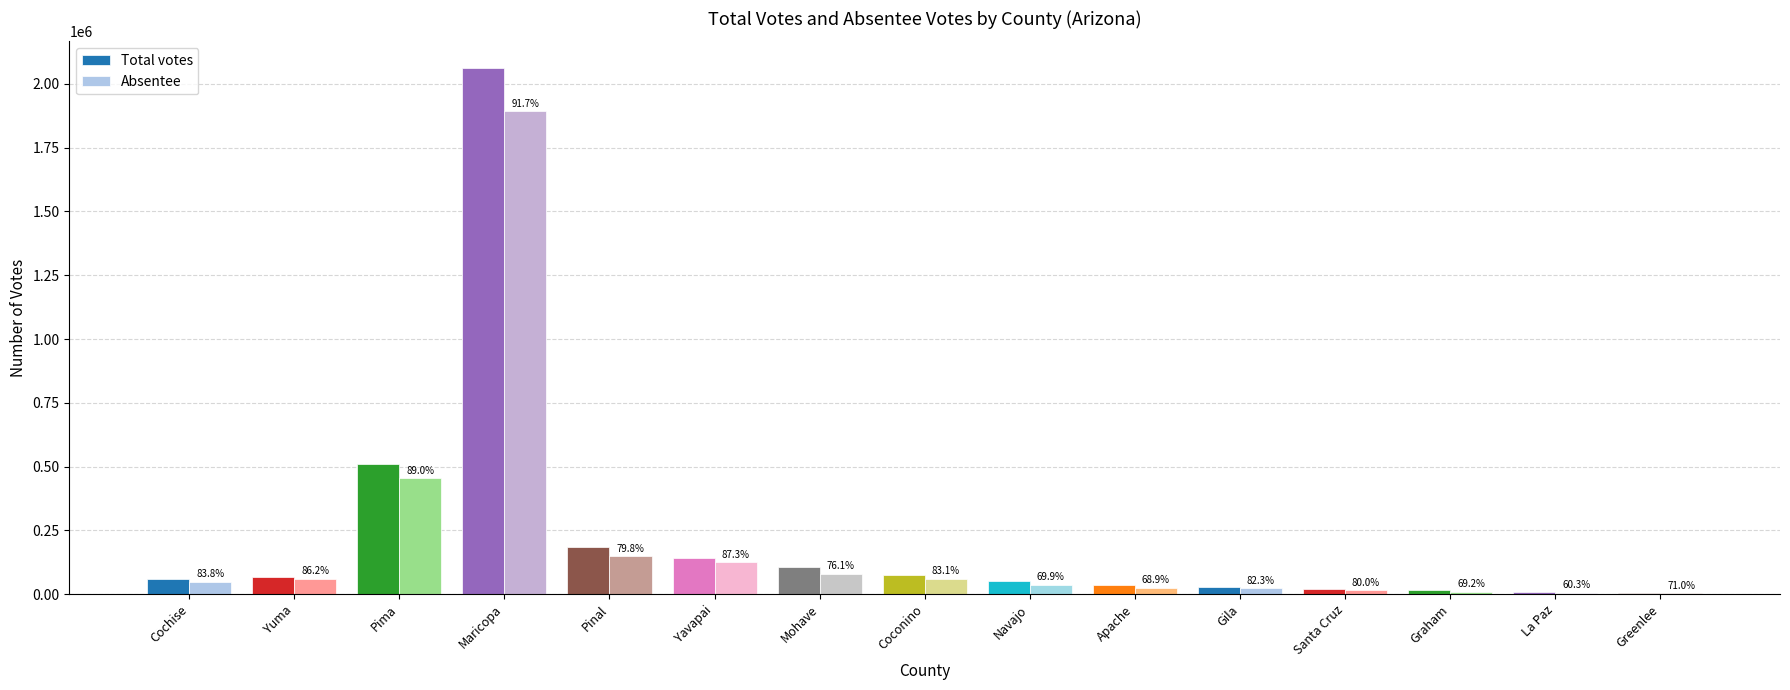

Are the bars grouped side by side (vs. stacked)?

Yes